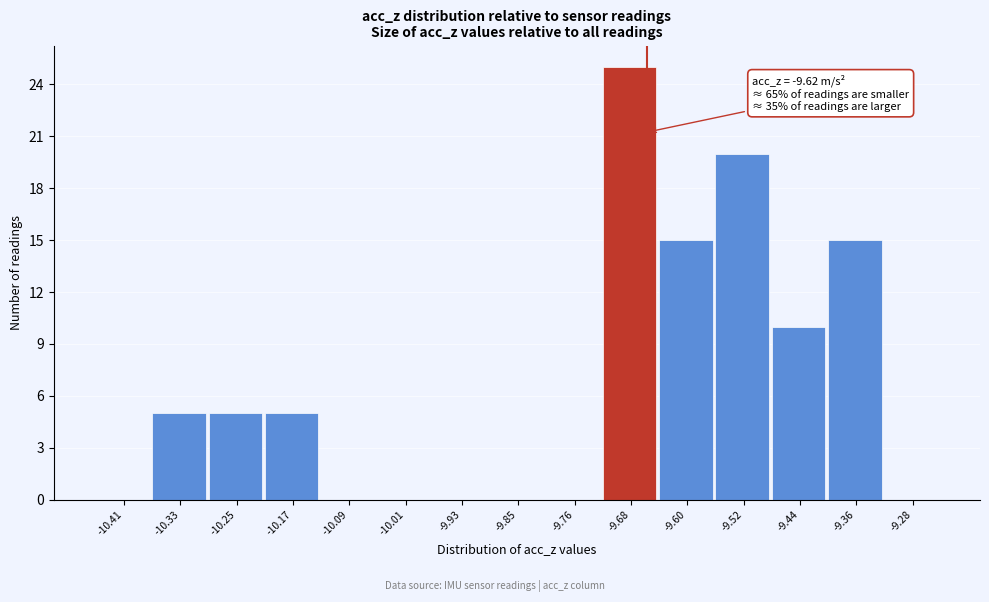

Reading right to left, what are all the values shown in this chart?

-9.28=0	-9.36=15	-9.44=10	-9.52=20	-9.60=15	-9.68=25	-9.76=0	-9.85=0	-9.93=0	-10.01=0	-10.09=0	-10.17=5	-10.25=5	-10.33=5	-10.41=0